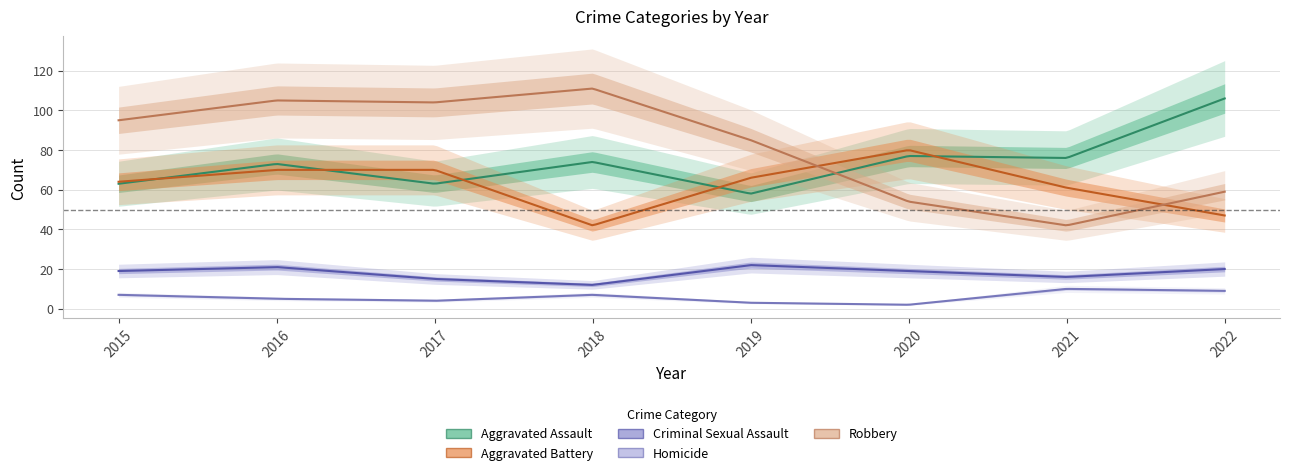

Is it true that Aggravated Battery equals 80 at 2020?

True